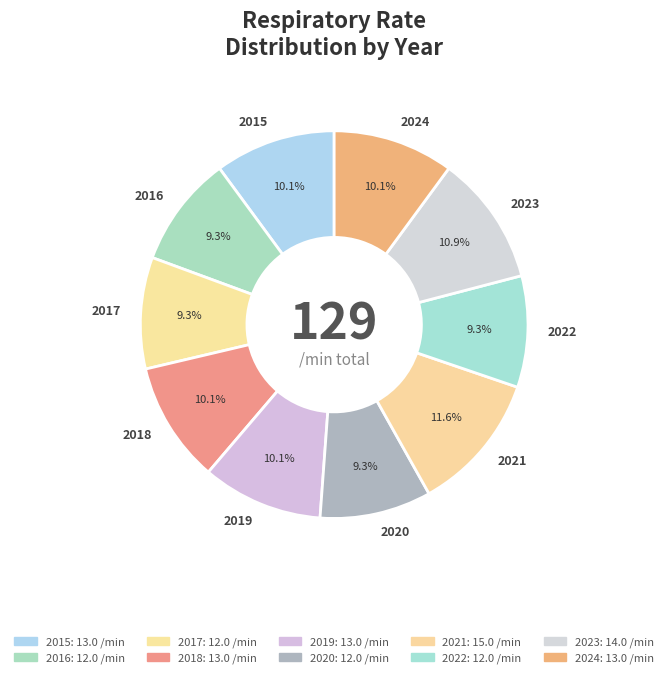

How many segments does this pie chart have?

10